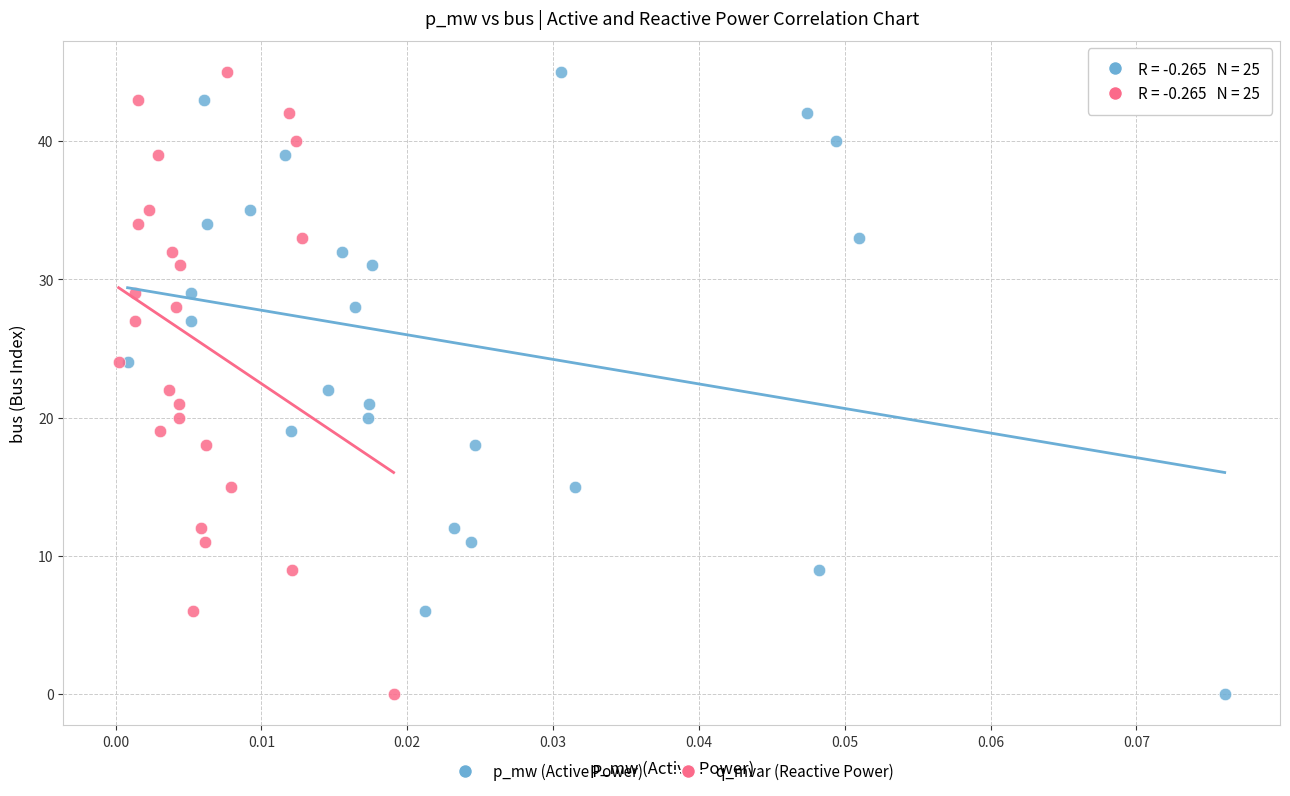

What are all the series names shown in the legend?

p_mw (Active Power), q_mvar (Reactive Power)